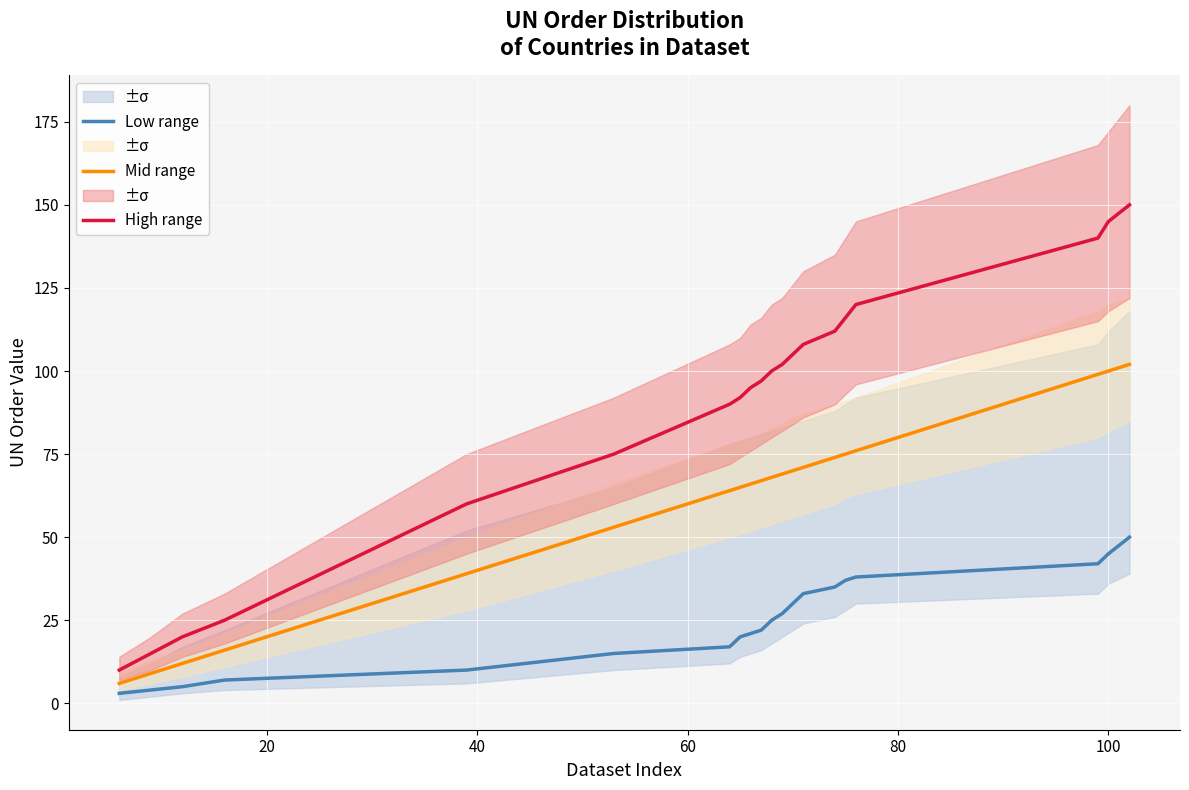

What is the value of the Low range point at the 9th from the left?

21